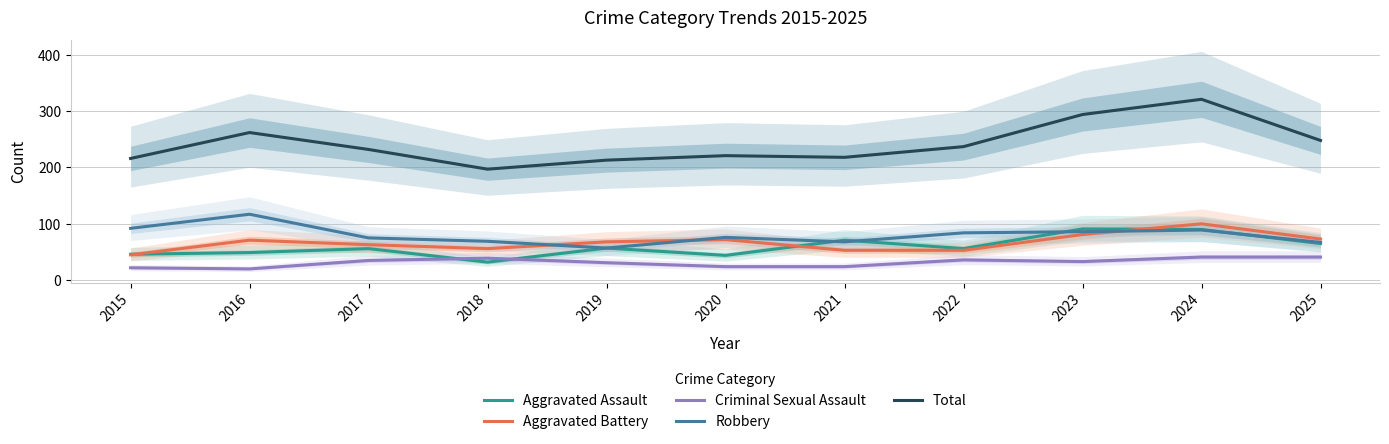

True or false: Criminal Sexual Assault and Aggravated Battery intersect in this chart.

False